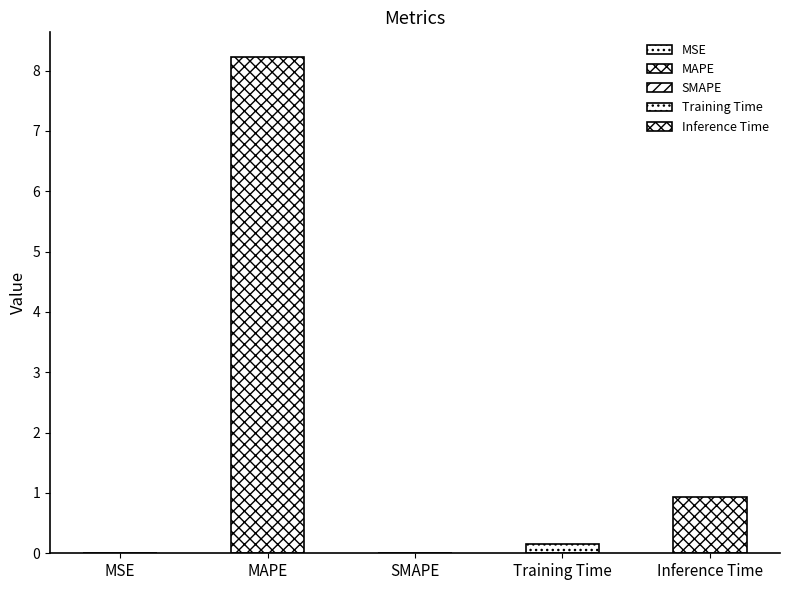

What is the average value?

1.9